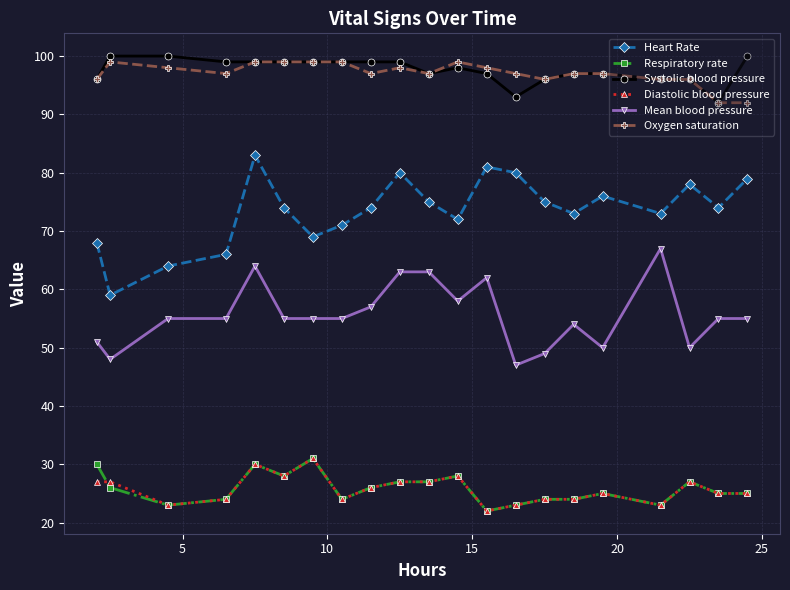

What is the value of the Systolic blood pressure point at the 8th from the left?

99